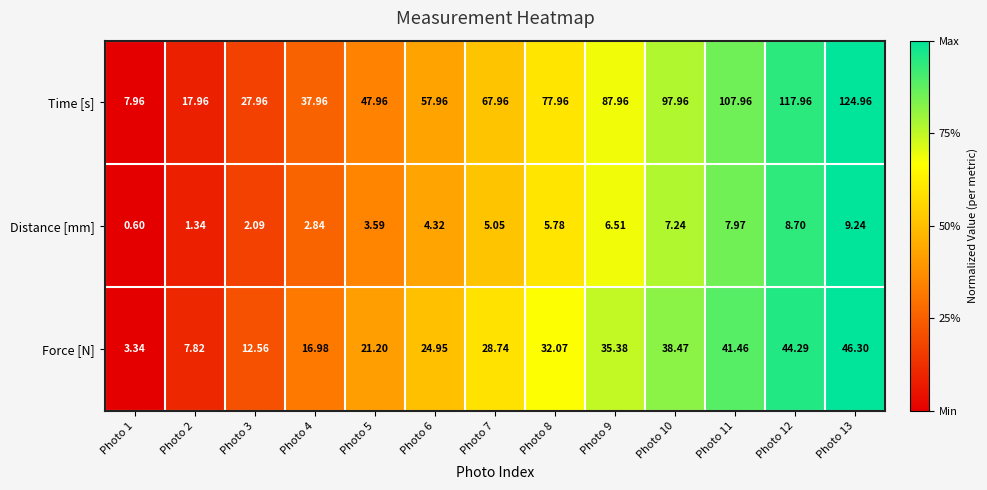

How many series are shown in this chart?

3